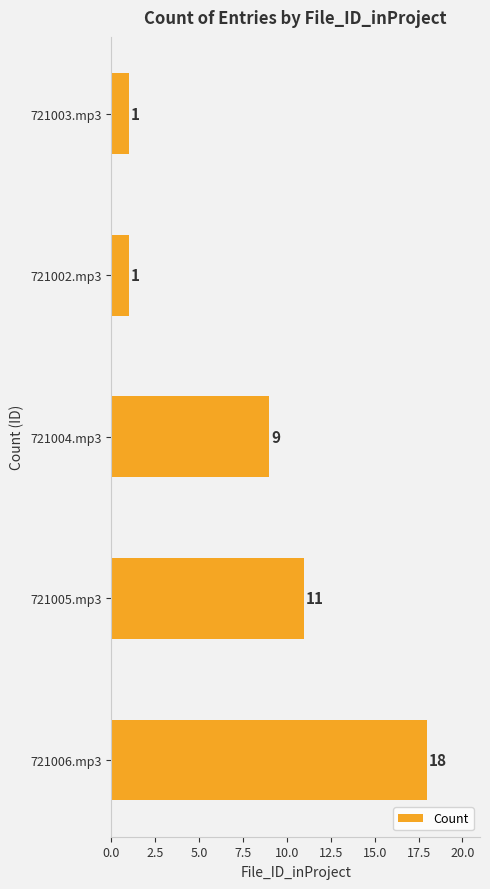

Count the values in the range 1 to 11.

4